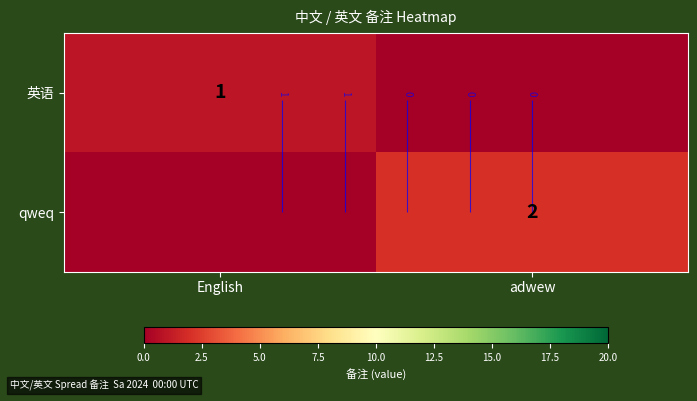

At how many categories does at least one series exceed 1?

1